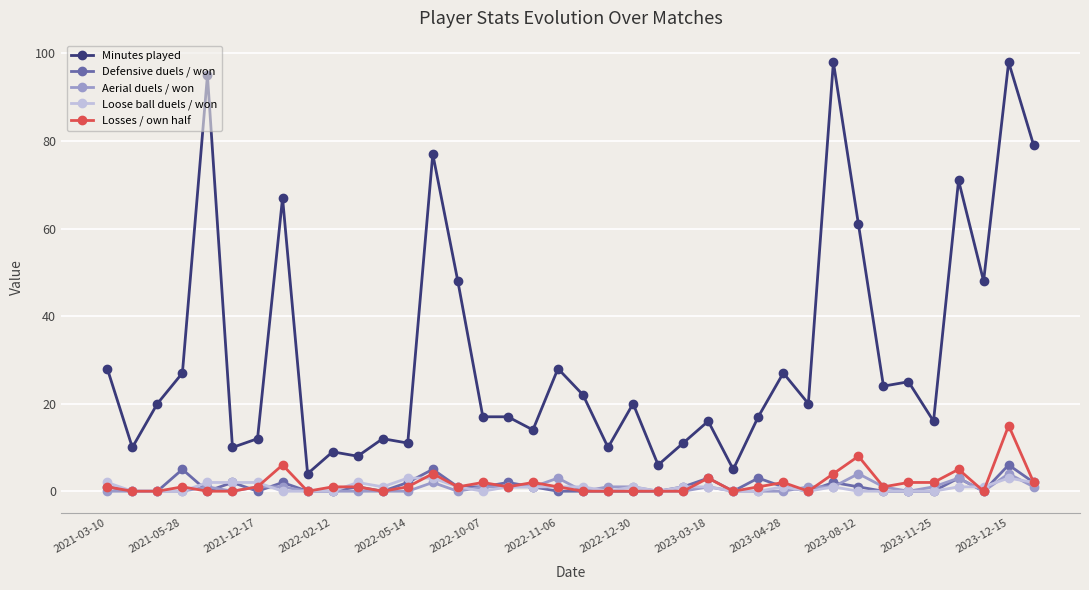

True or false: Minutes played and Loose ball duels / won intersect in this chart.

False